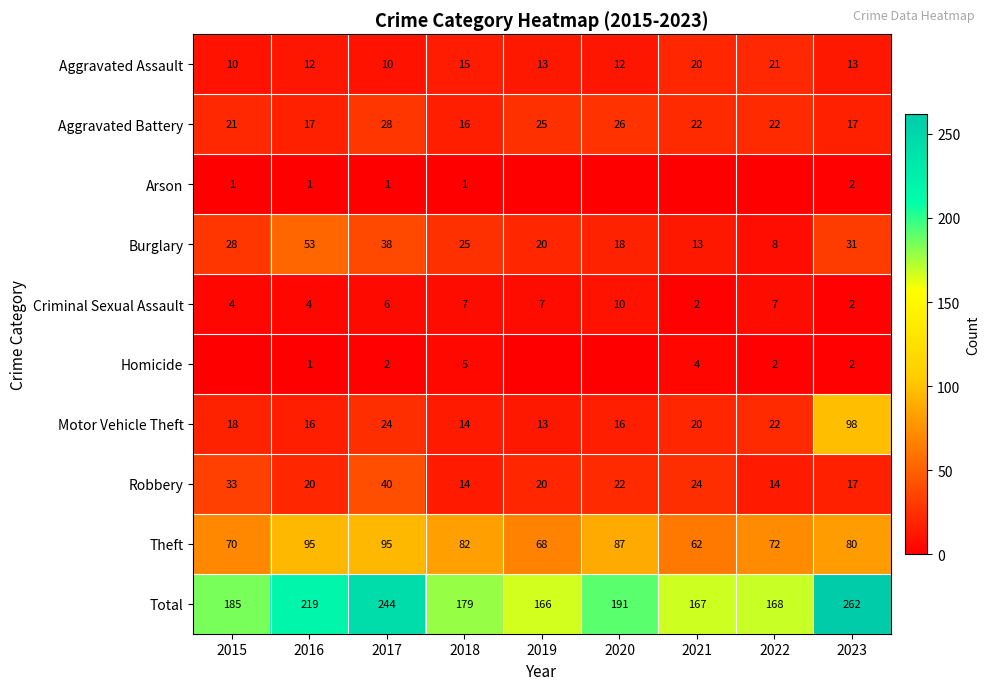

True or false: Criminal Sexual Assault has a value of 7 at 2022.

True